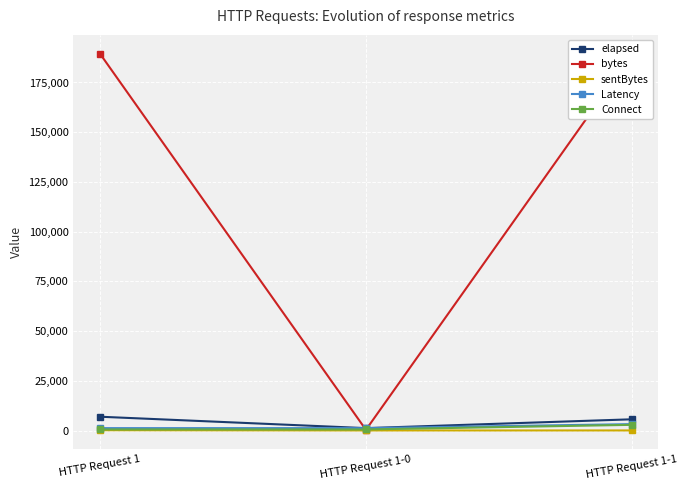

What is the label of the 2nd point from the right?

HTTP Request 1-0